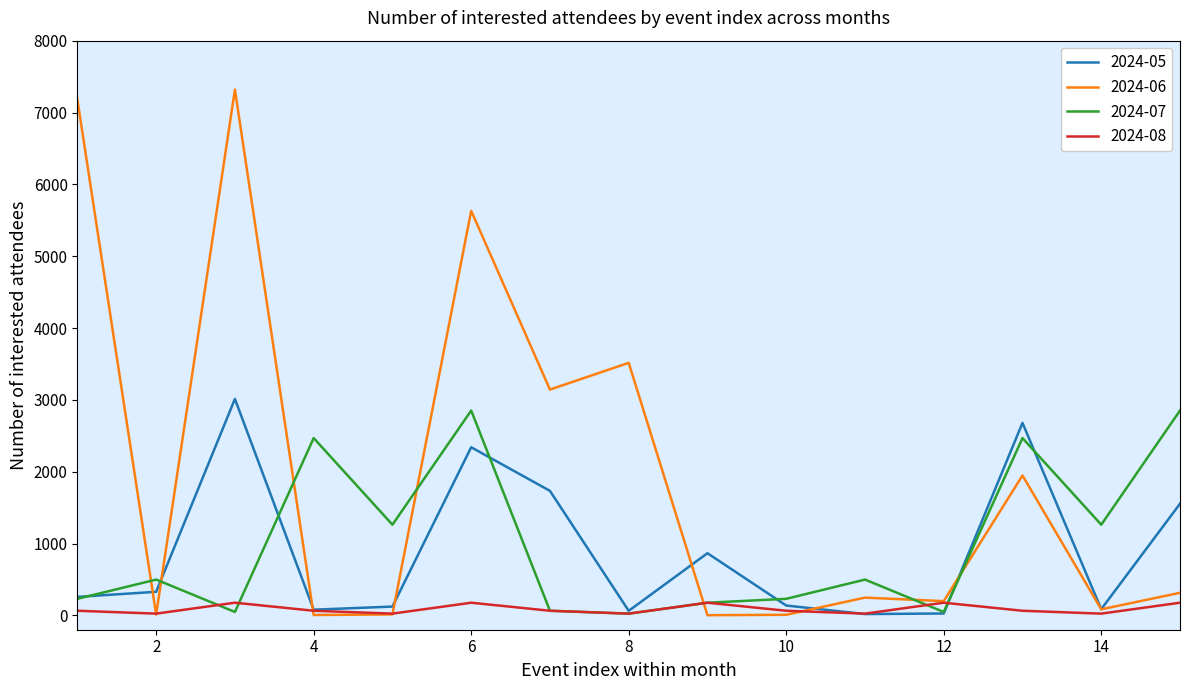

Which series has the largest range (max minus min)?

2024-06